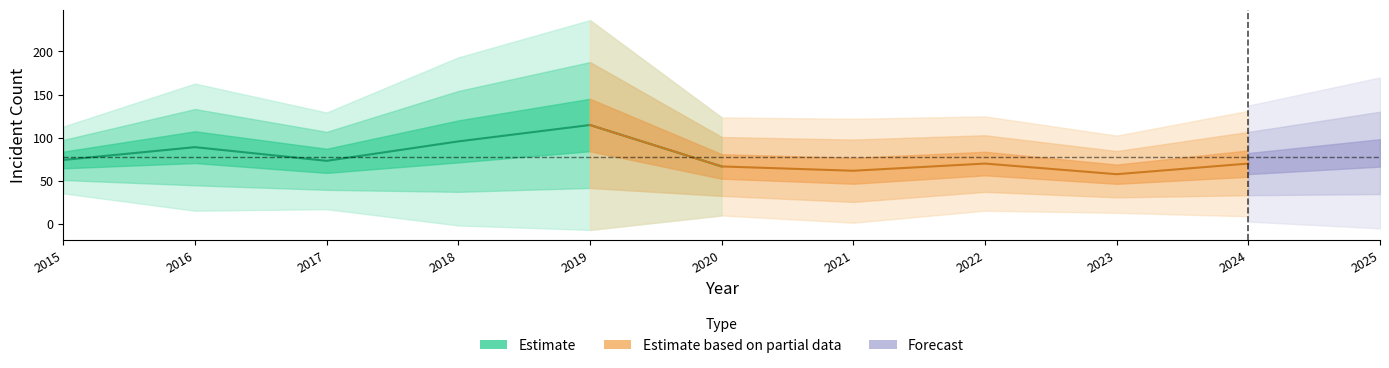

How many lines are shown in the chart?

2